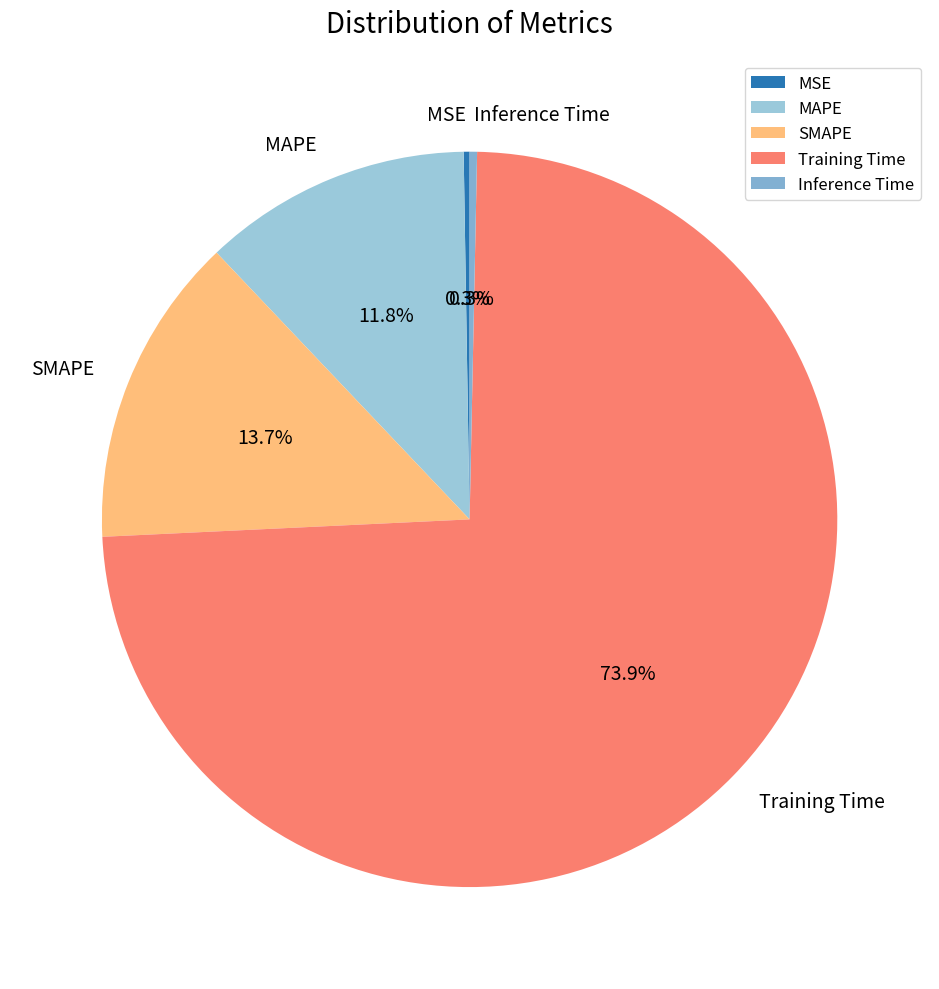

Which category accounts for the majority?

Training Time